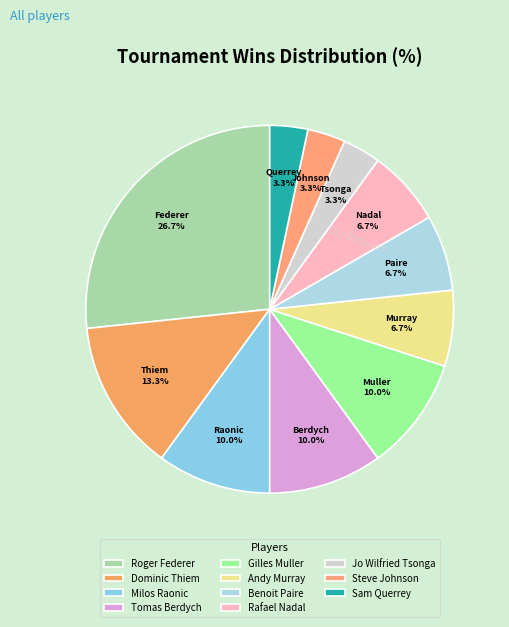

Is there a majority slice in this chart?

No